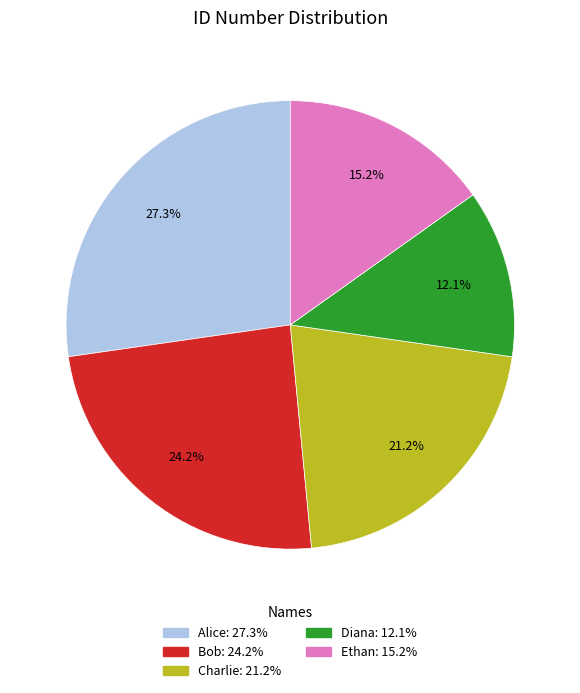

What is the ratio of the value at Ethan to the value at Charlie?

0.7